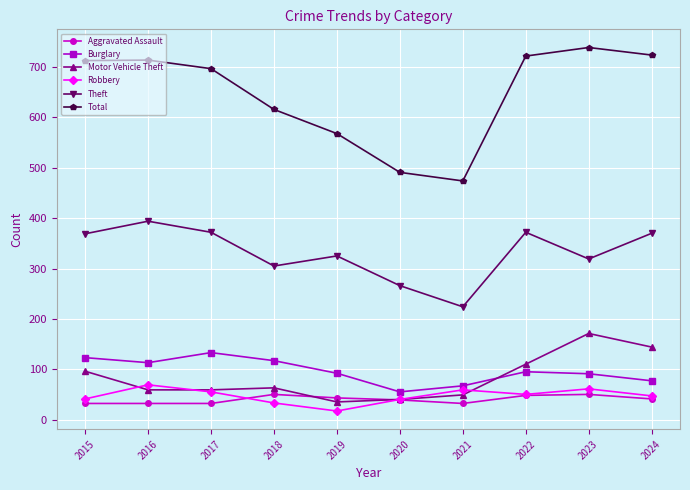

How many interior local peaks does the Burglary series have?

2